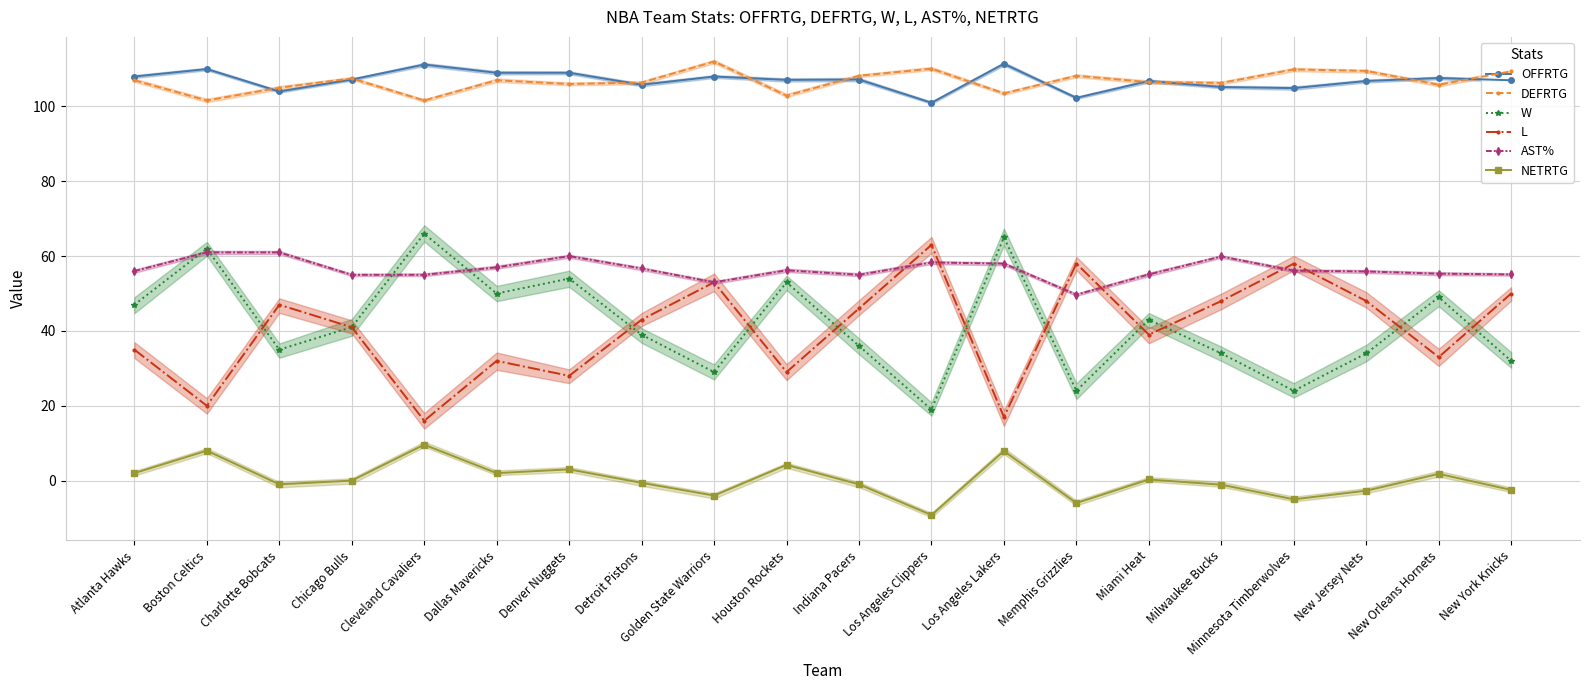

Where is the first local minimum for W?

Charlotte Bobcats